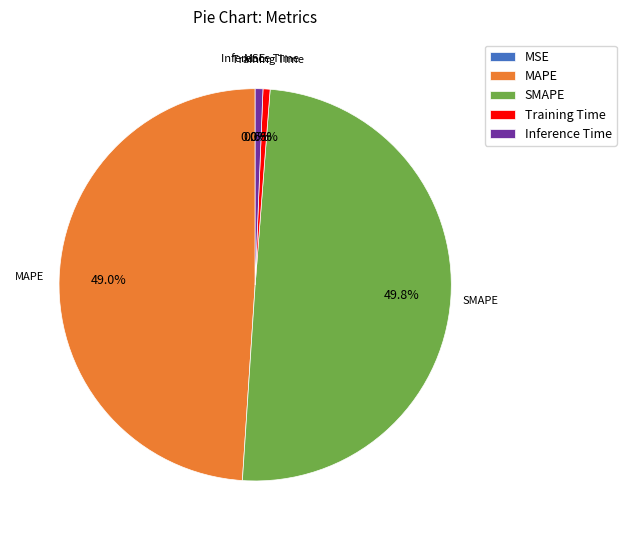

Which slice is the largest?

SMAPE